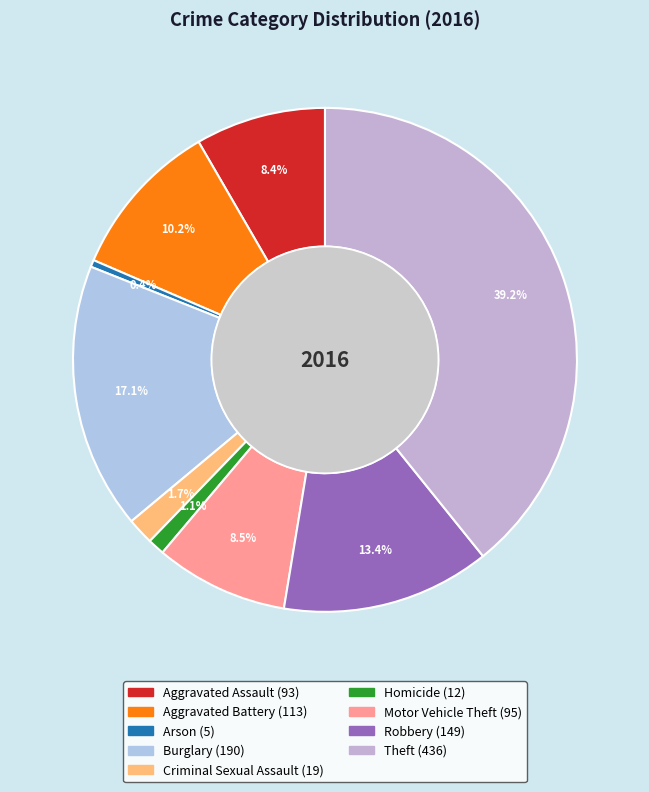

What percentage is NOT represented by Theft?

60.8%